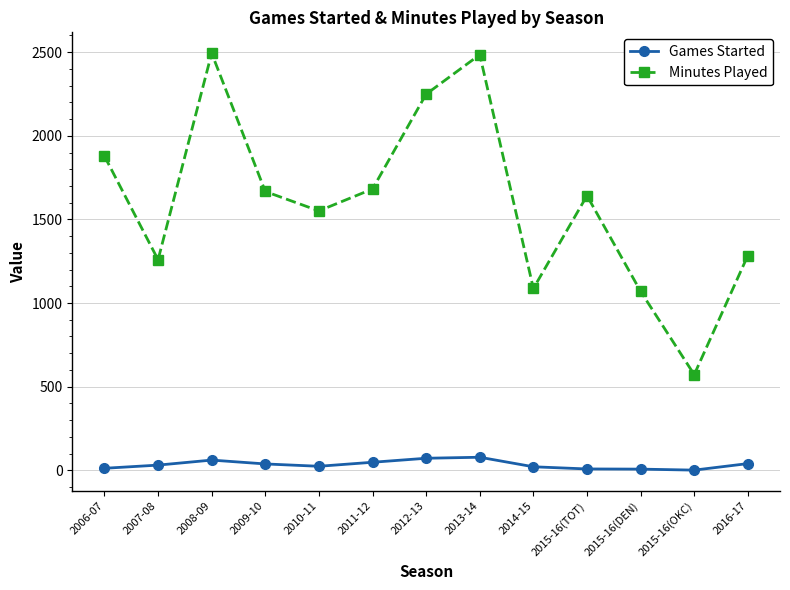

The Minutes Played series shows 1284 at 2016-17. True or false?

True